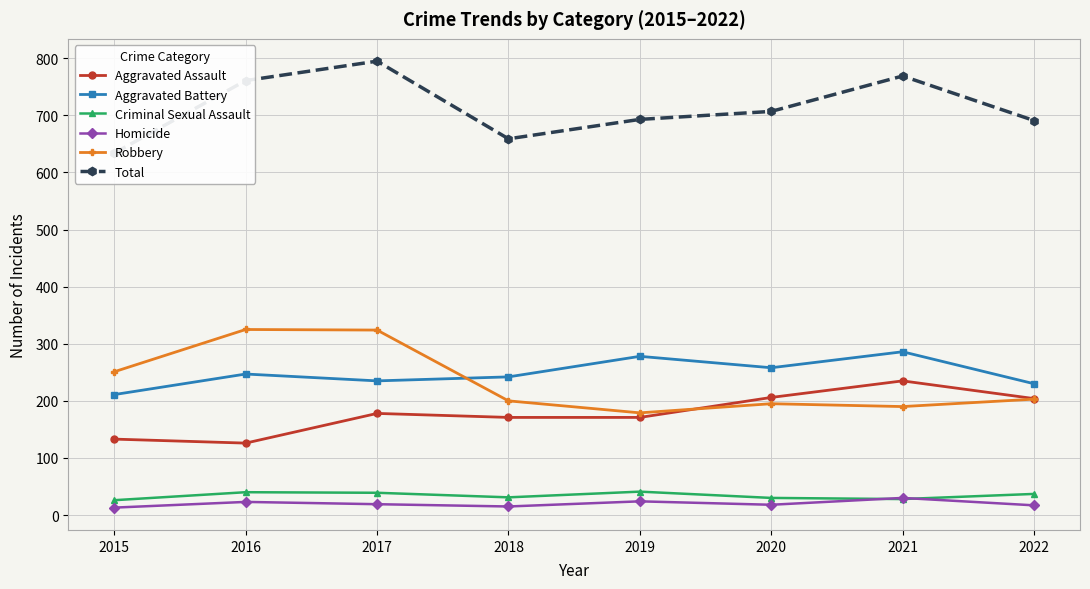

True or false: Aggravated Battery and Total intersect in this chart.

False